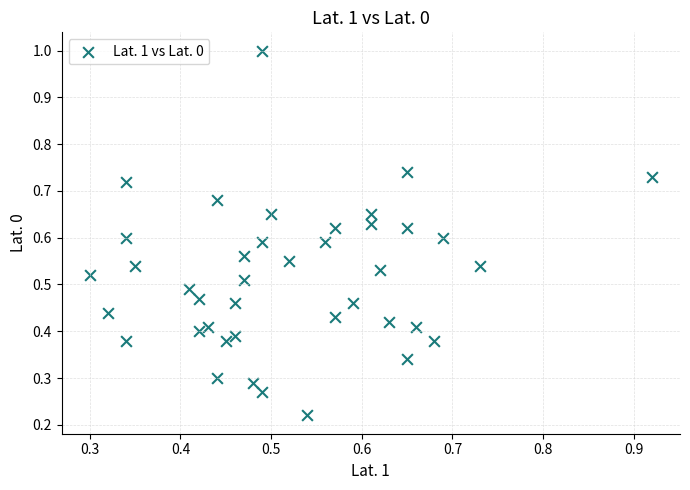

What is the range of Y values (max minus min)?

0.8